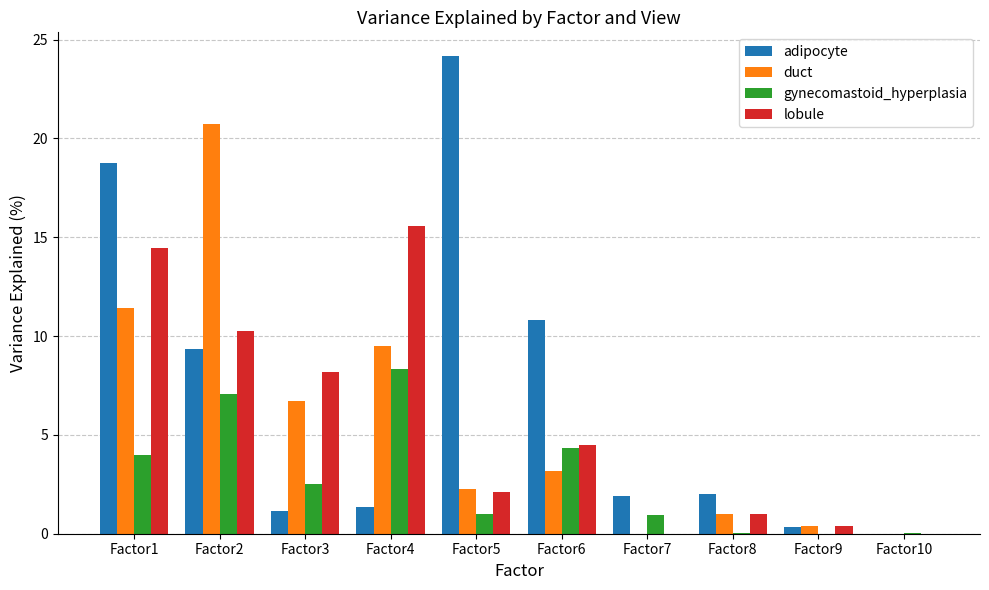

What is the sum of the lobule values at Factor5 and Factor9?

2.5